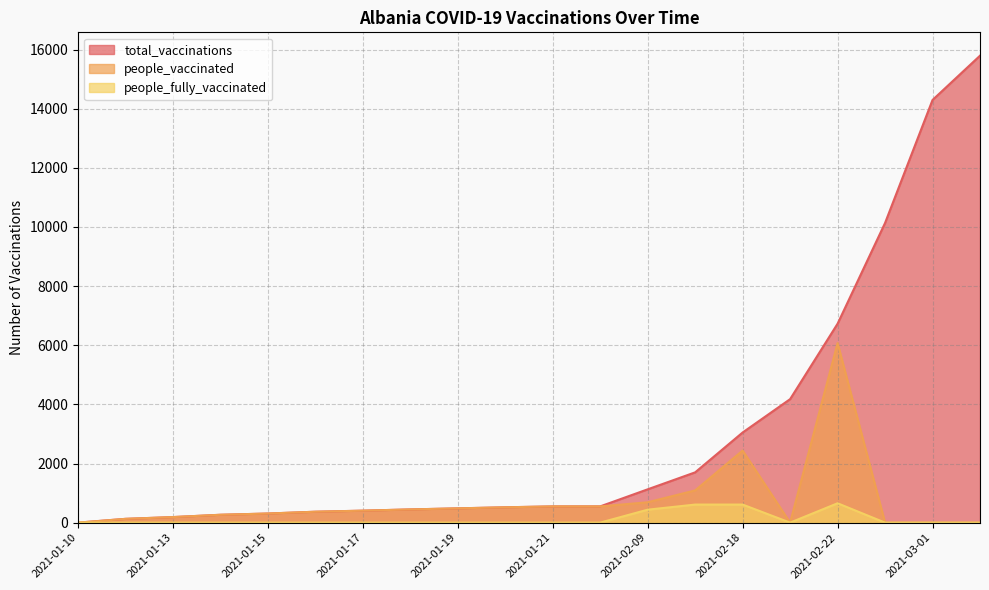

What is the label of the 3rd point from the left?

2021-01-13